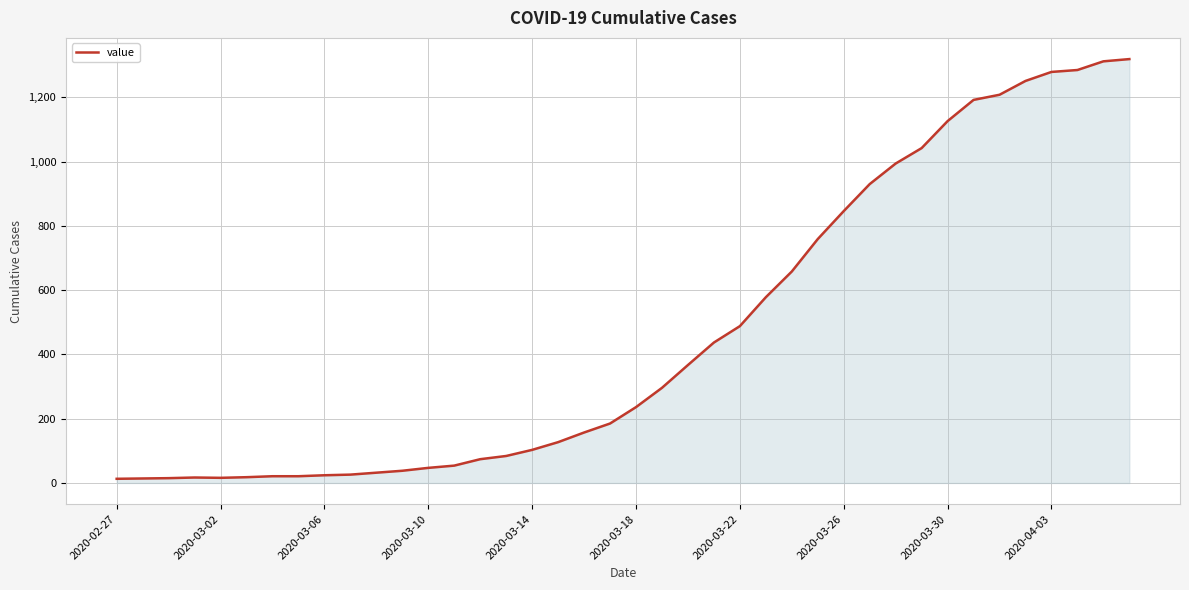

What is the greatest value displayed?

1319